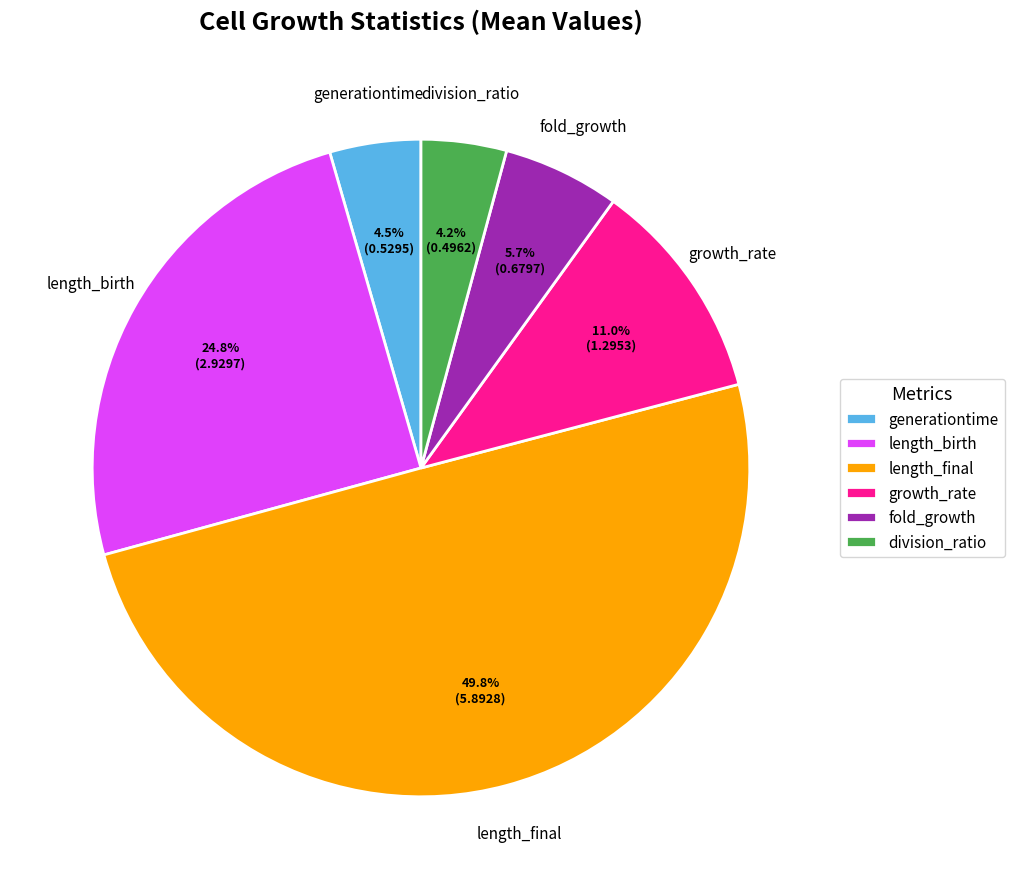

How many segments does this pie chart have?

6